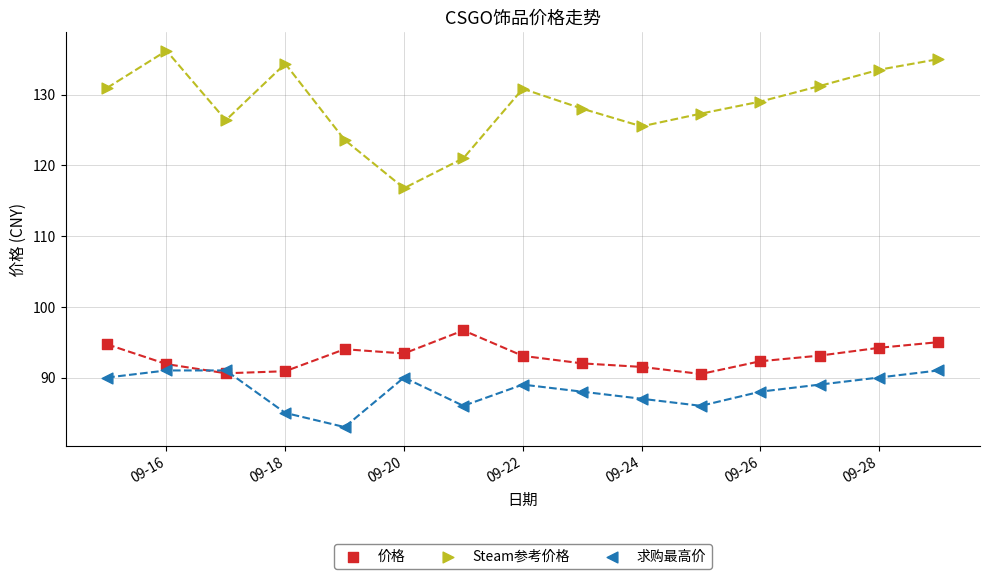

Which series contains the lowest Y value?

求购最高价